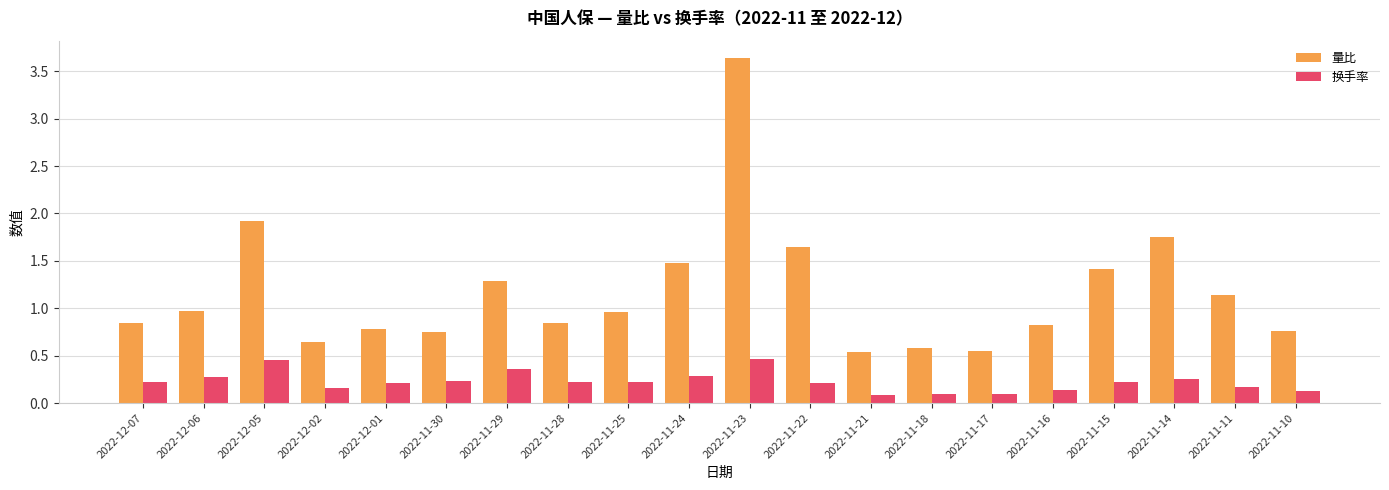

What are all the series names shown in the legend?

量比, 换手率